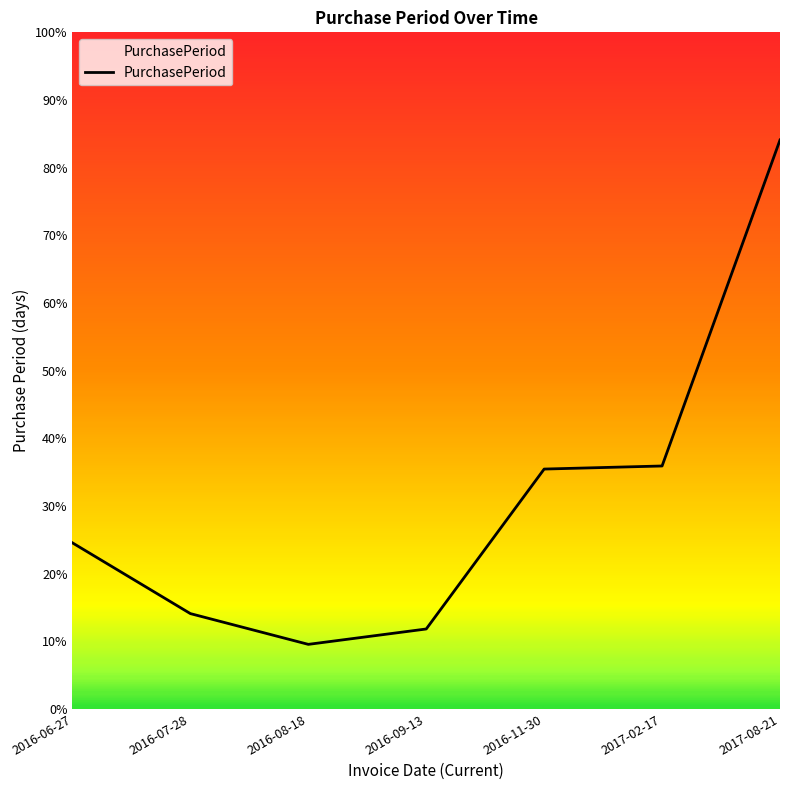

Where is the data nearest to the value 103?

2017-02-17